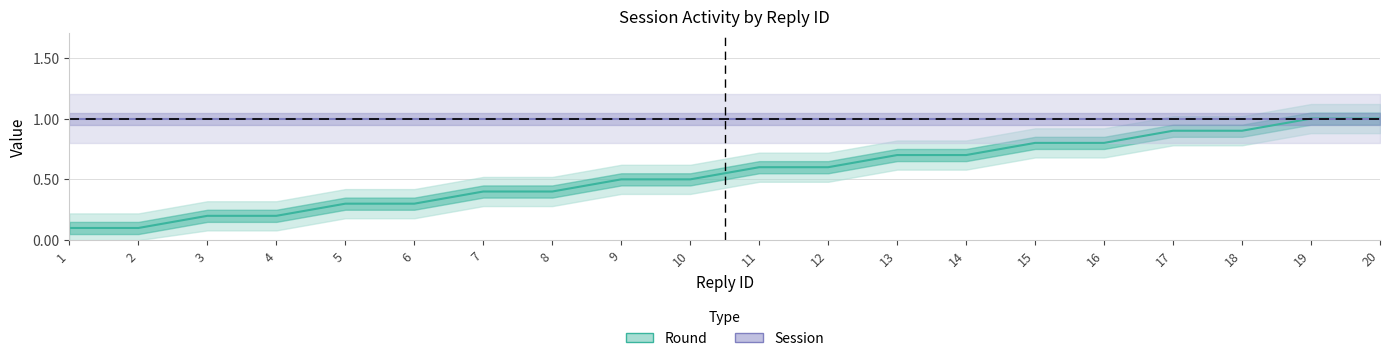

What is the value of the 1st point from the left?

0.1